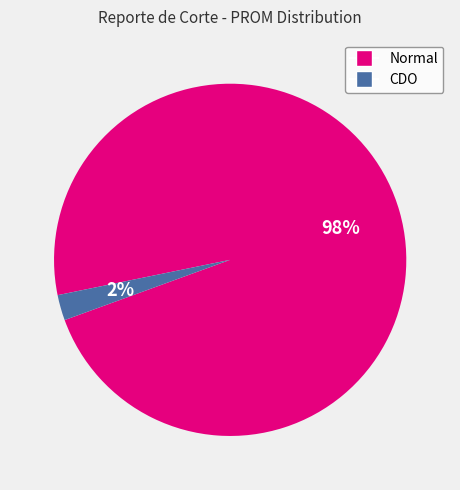

How many segments does this pie chart have?

2